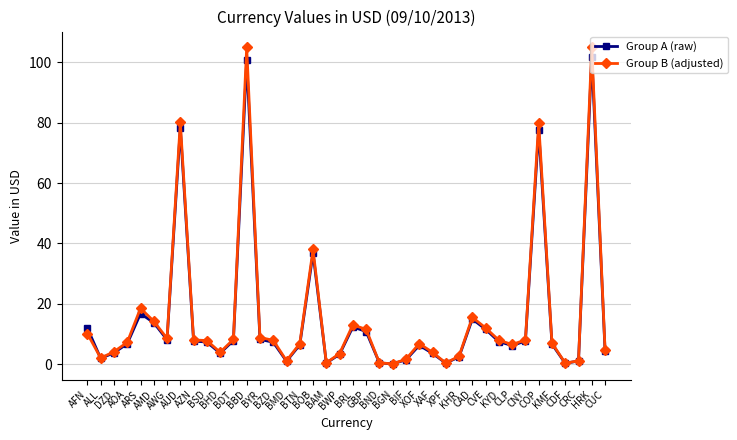

What is the difference between the second highest and minimum values in the Group B (adjusted) series?

104.9